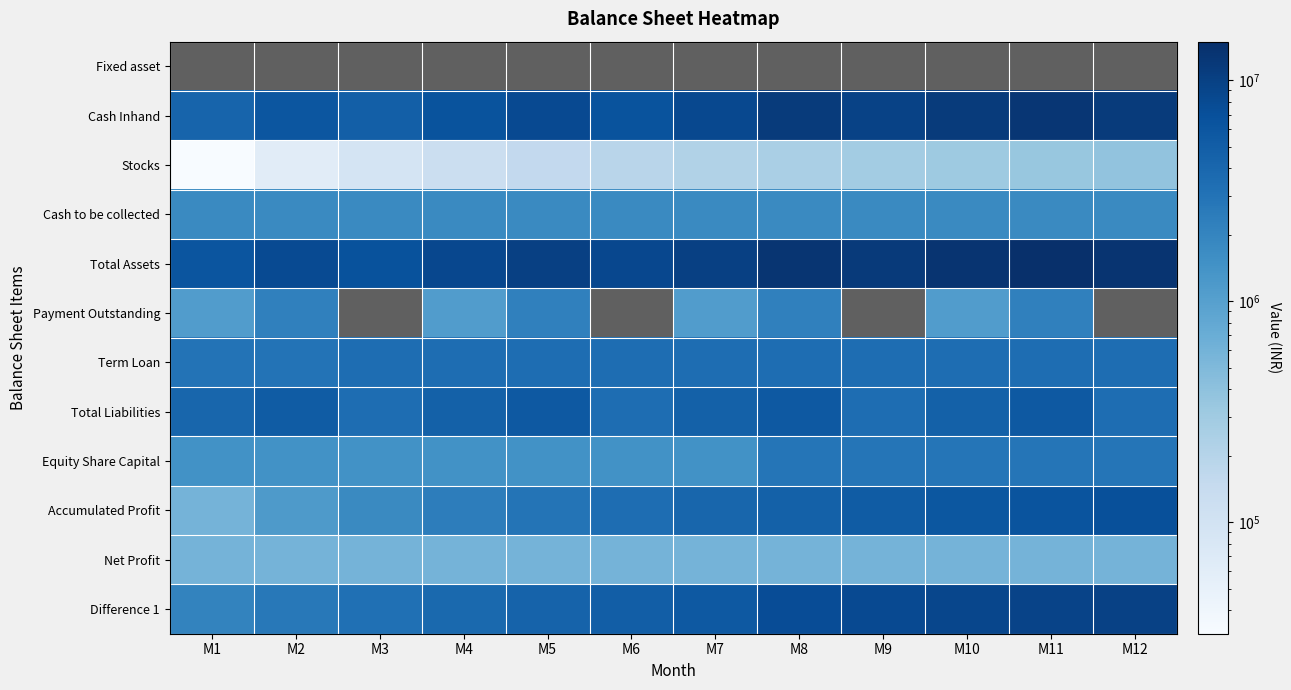

What is the difference between the highest and lowest values at M7?

9950400